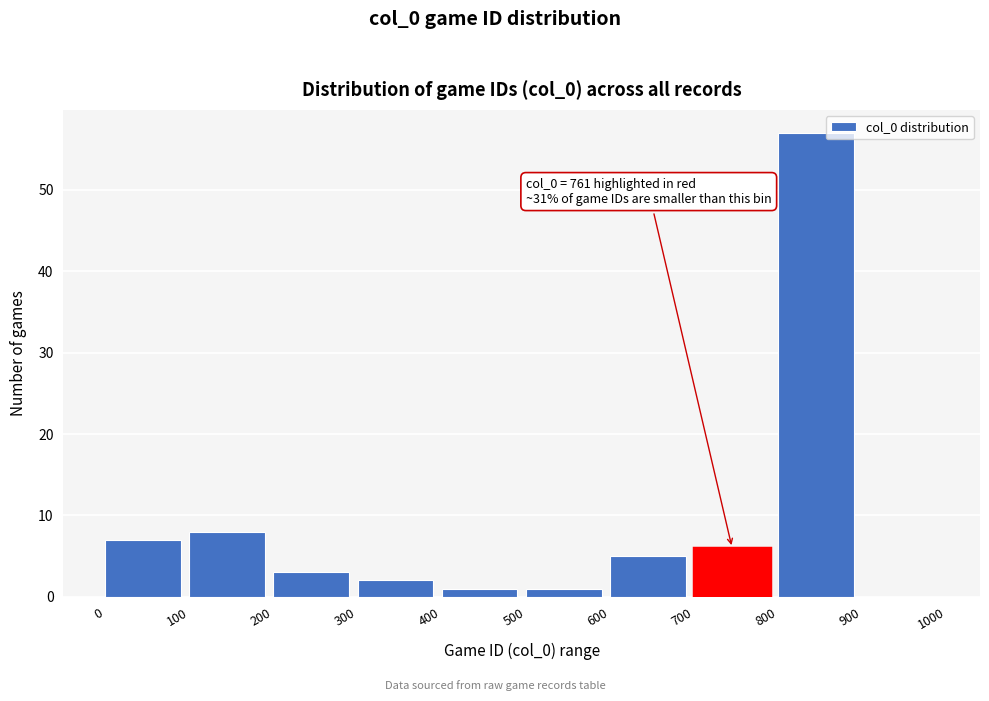

Which range on the x-axis has the tallest bar?

800 to 900